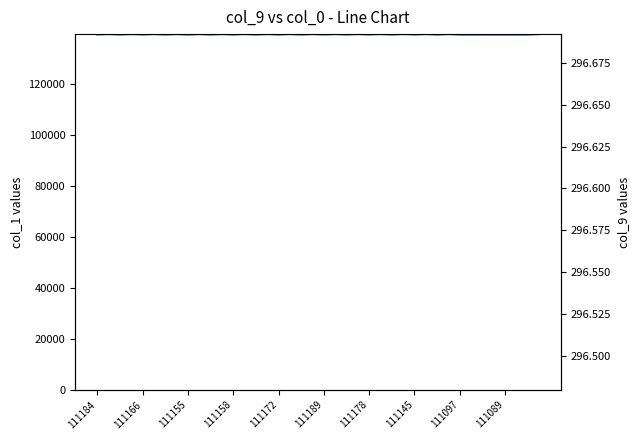

Does the chart display data point markers on the line(s)?

No